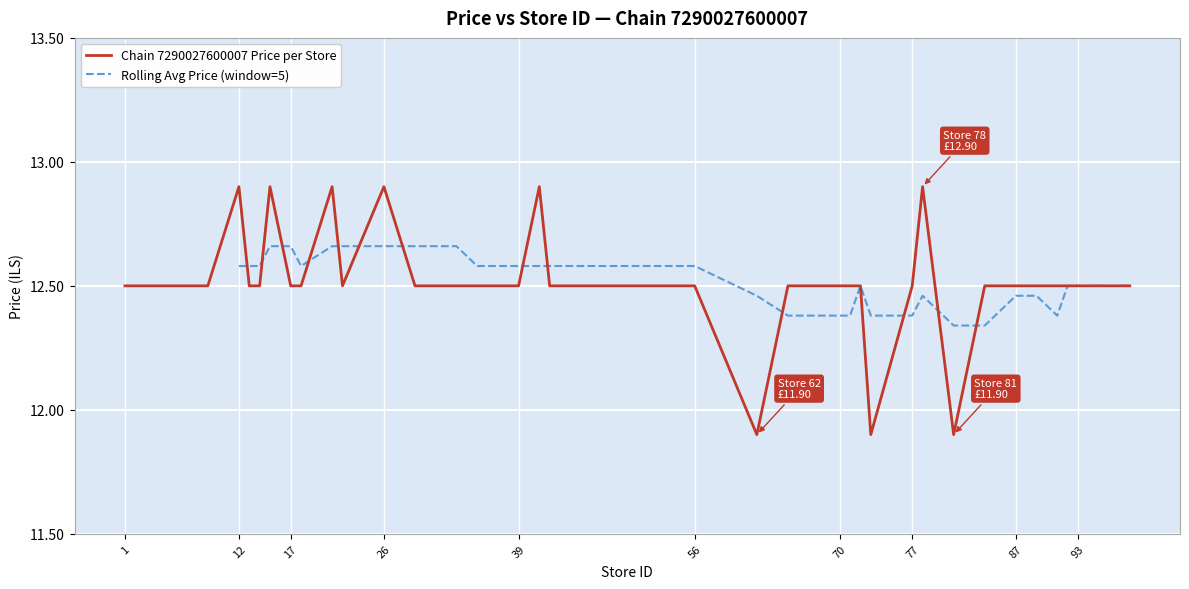

Does the chart display data point markers on the line(s)?

No